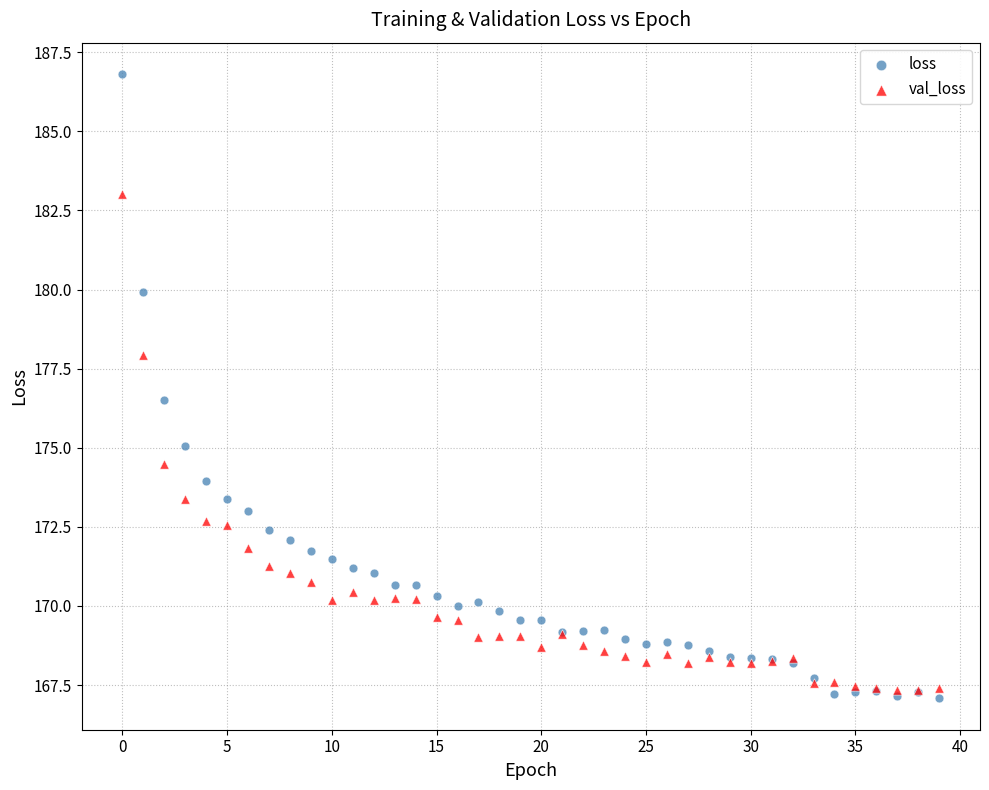

In the loss series, what Y value is closest to 176?

176.5